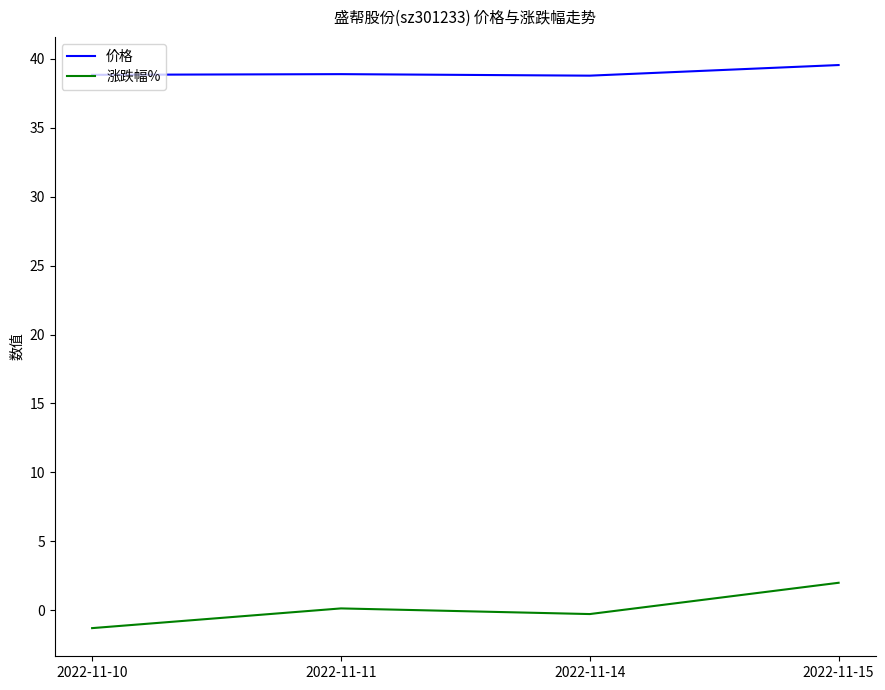

What is the difference between the 涨跌幅% values at 2022-11-14 and 2022-11-10?

1.0